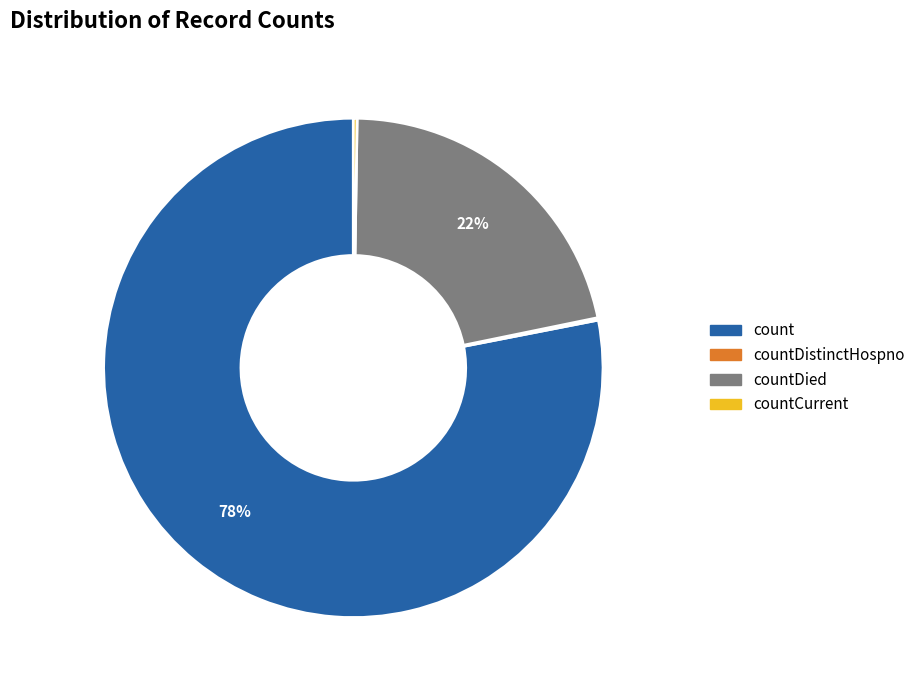

What is the majority slice?

count